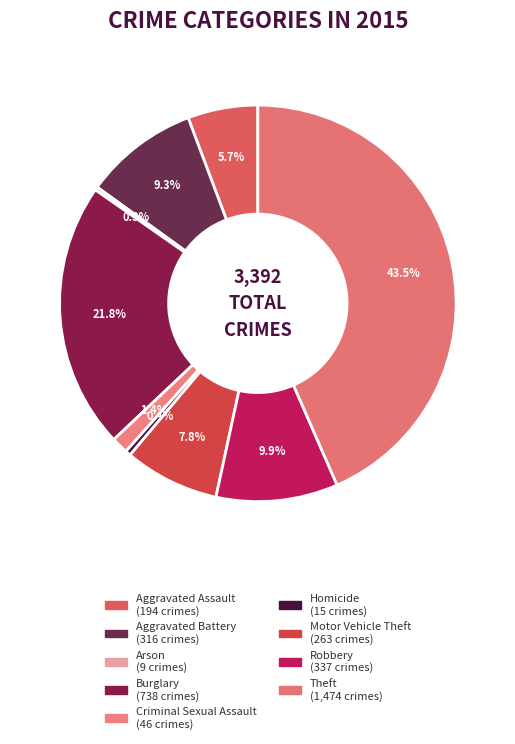

Is there any slice that represents more than half of the pie?

No